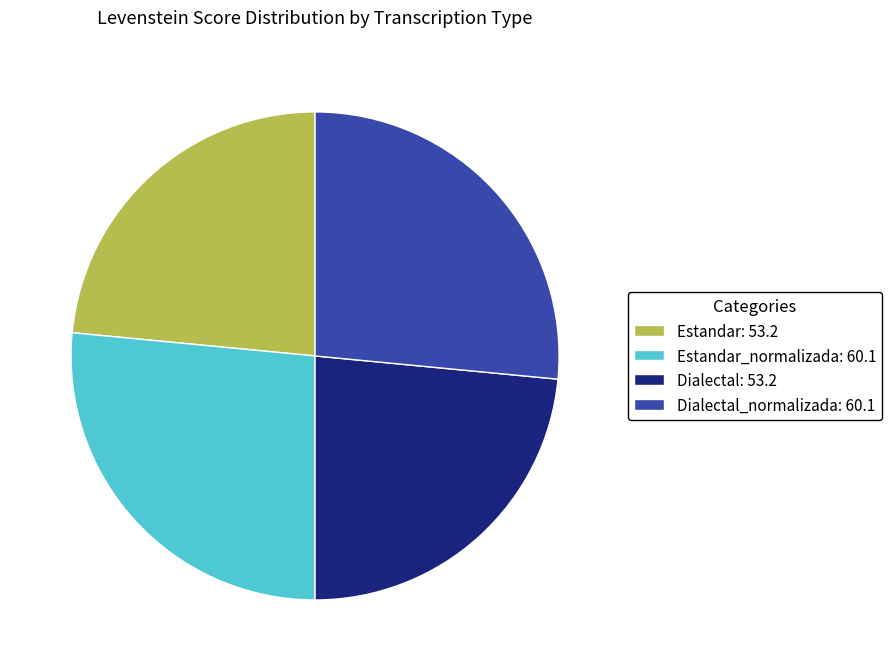

Does Estandar: 53.2 represent more than half of the total?

No